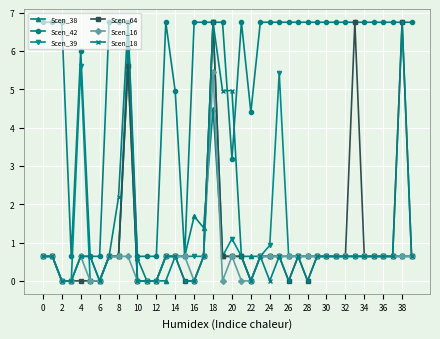

What is the maximum value for Scen_64?

6.8